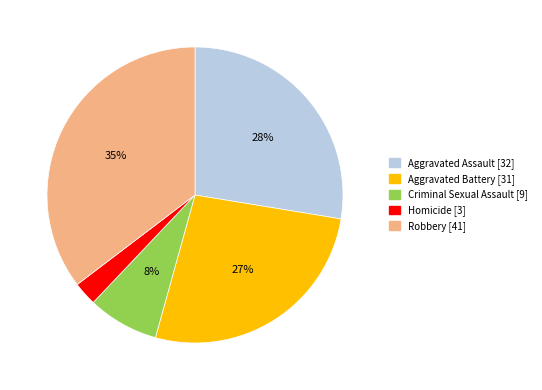

Count the number of slices in the pie.

5